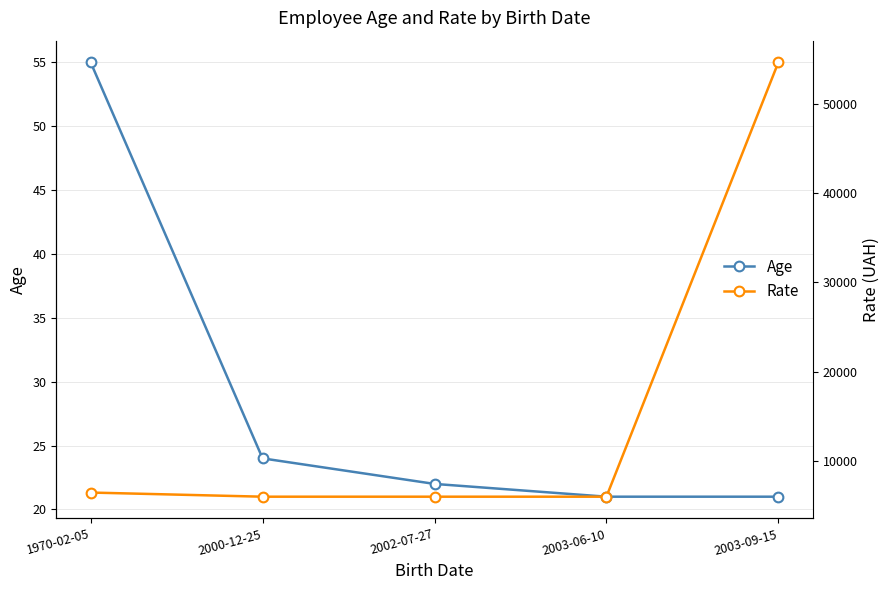

How many lines are shown in the chart?

2